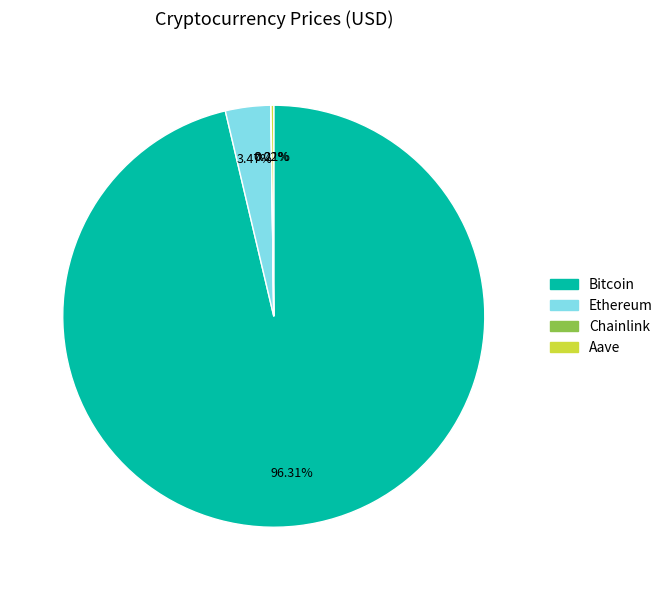

What is the majority slice?

Bitcoin